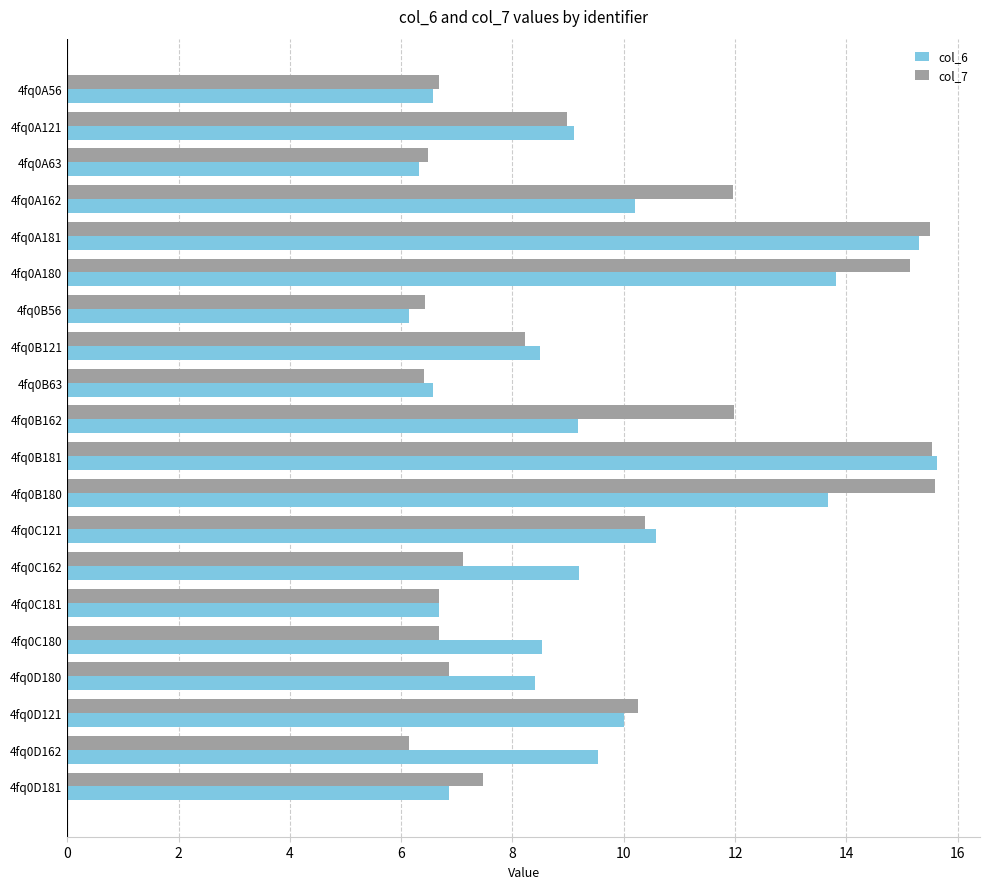

What is the smallest value displayed?

6.1